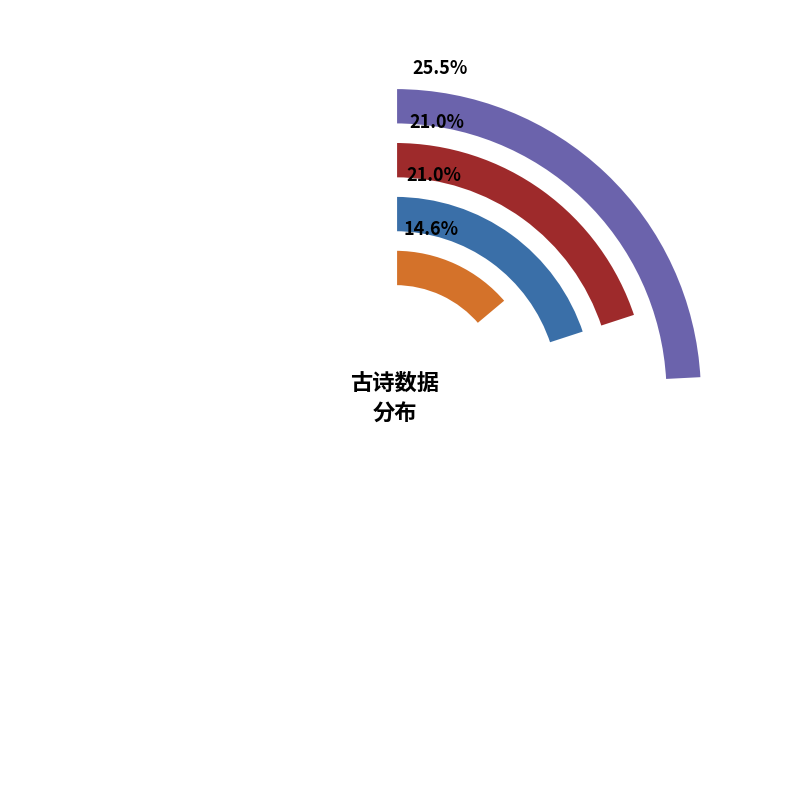

Does any single category account for the majority?

No